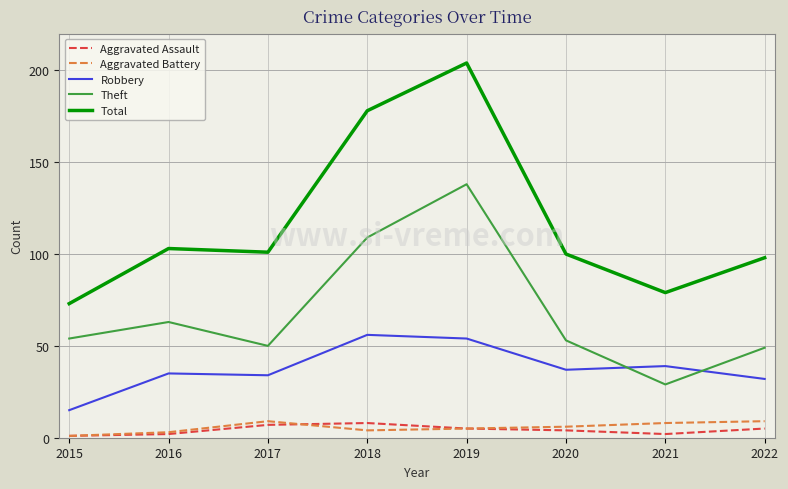

Reading left to right, transcribe all the data shown in this chart.

Aggravated Assault: 2015=1	2016=2	2017=7	2018=8	2019=5	2020=4	2021=2	2022=5
Aggravated Battery: 2015=1	2016=3	2017=9	2018=4	2019=5	2020=6	2021=8	2022=9
Robbery: 2015=15	2016=35	2017=34	2018=56	2019=54	2020=37	2021=39	2022=32
Theft: 2015=54	2016=63	2017=50	2018=109	2019=138	2020=53	2021=29	2022=49
Total: 2015=73	2016=103	2017=101	2018=178	2019=204	2020=100	2021=79	2022=98